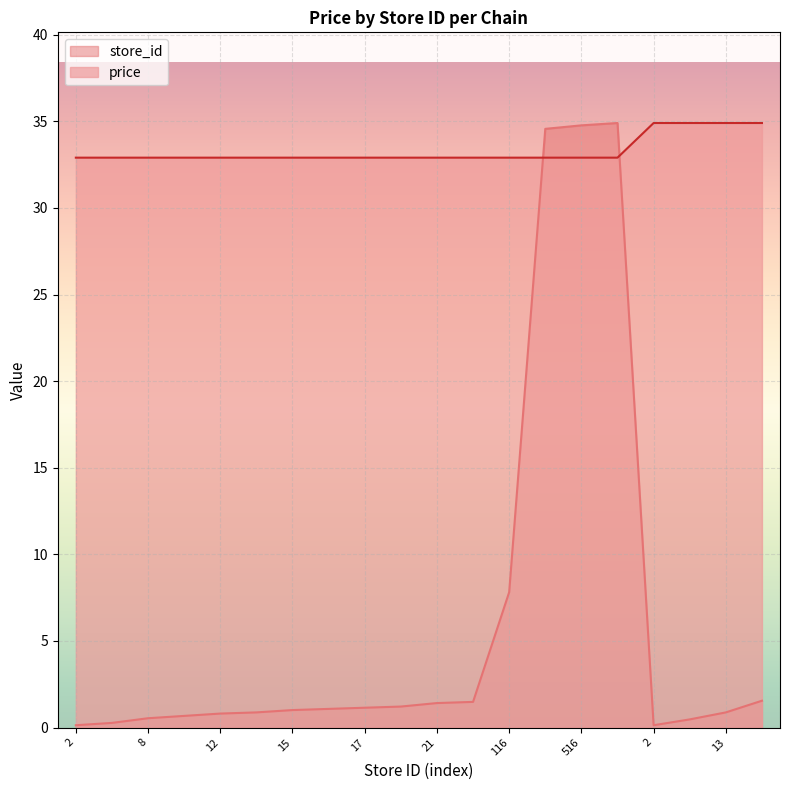

At which category is the sum across all series the highest?

518